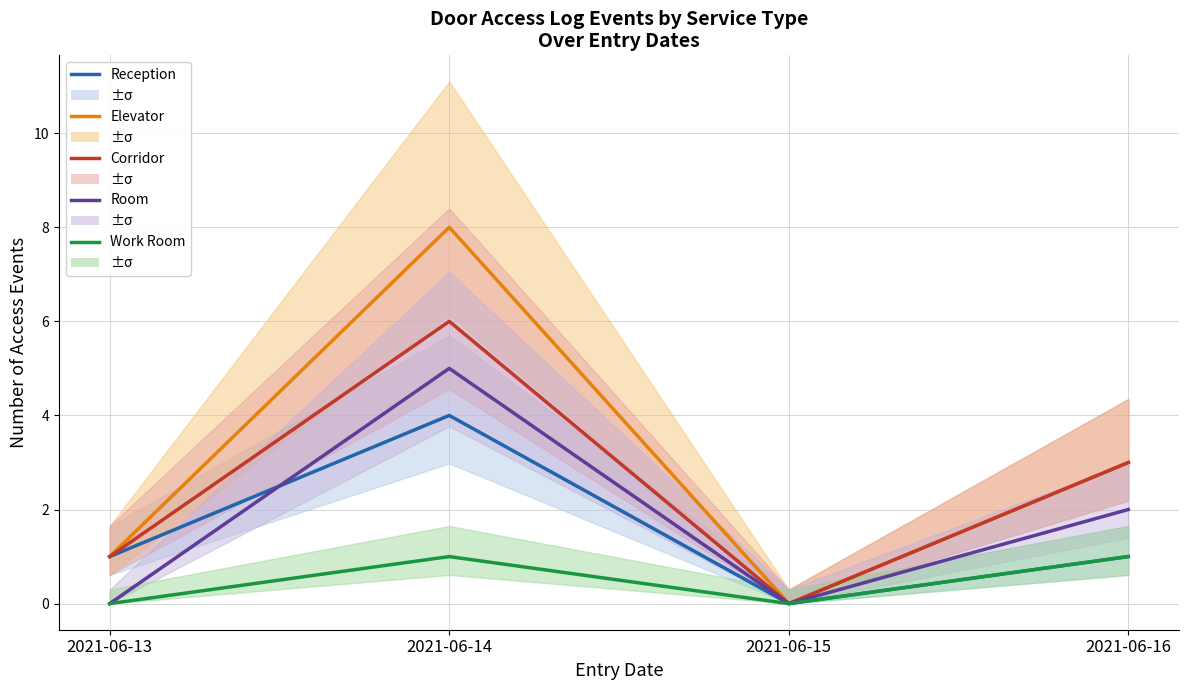

What value does the Corridor series have at 2021-06-14?

6